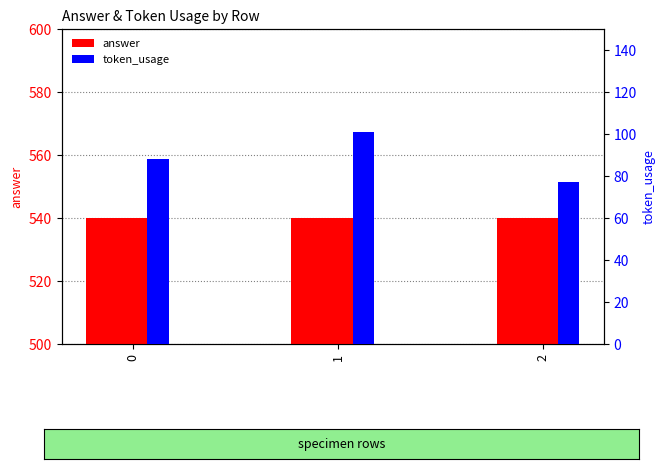

The token_usage series shows 88 at 0. True or false?

True